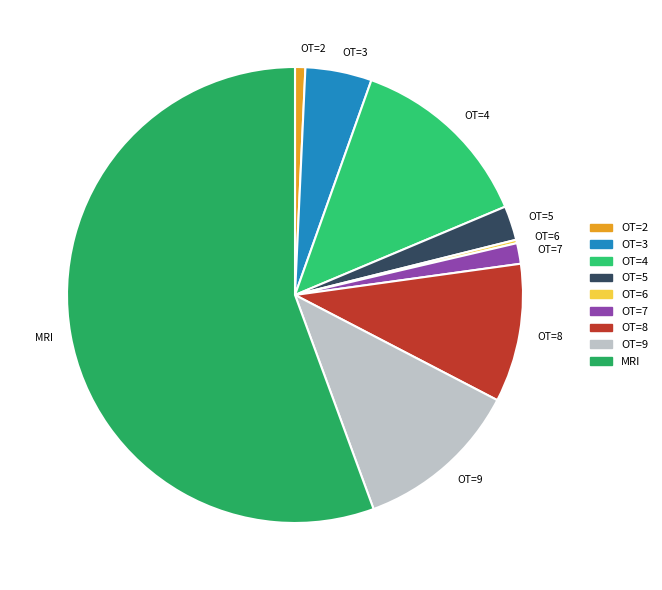

Which has a higher value, OT=3 or MRI?

MRI